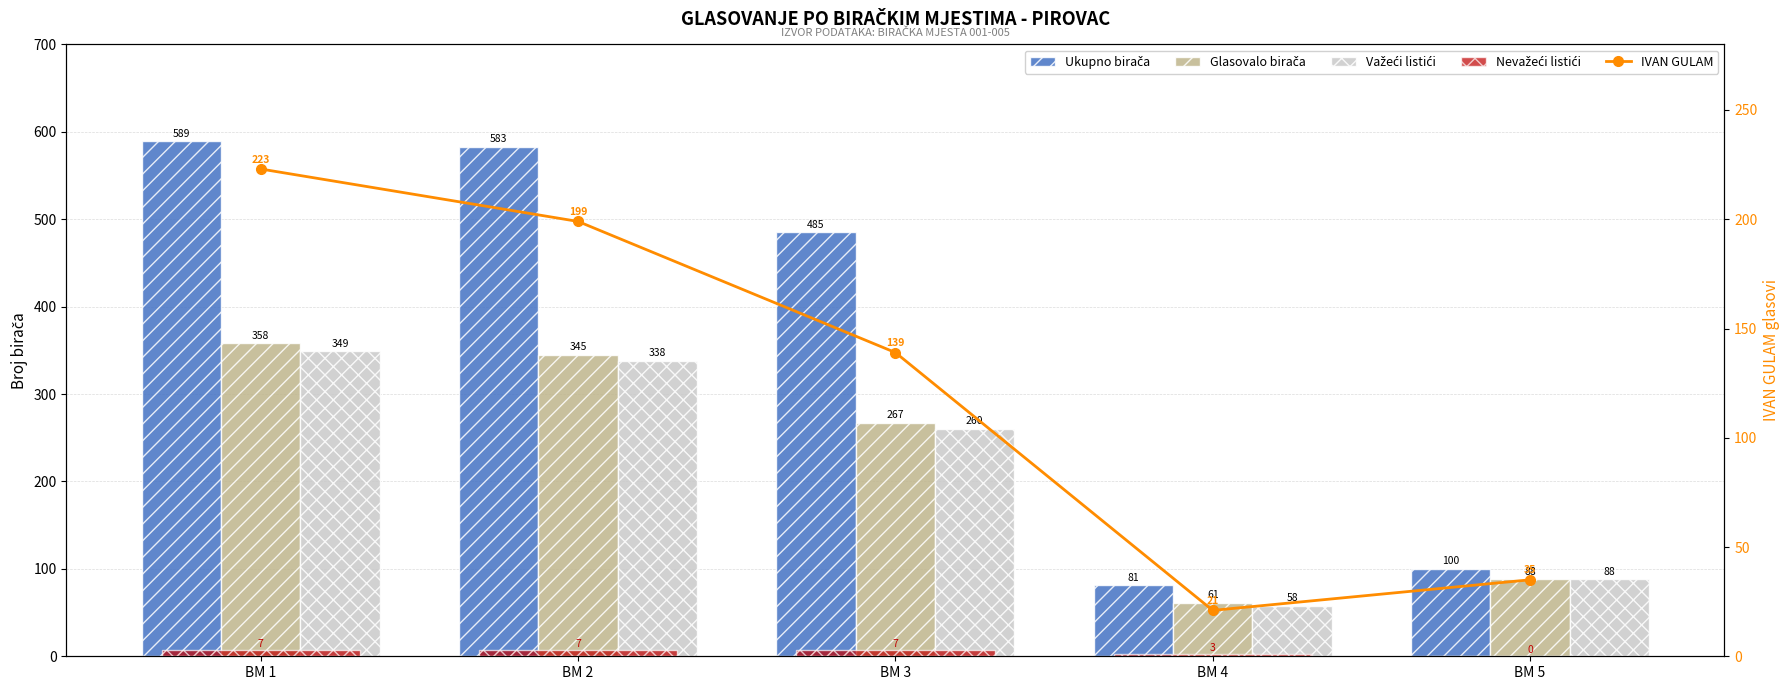

Is the value of IVAN GULAM at BM 2 greater than the value of Ukupno birača at BM 3?

No